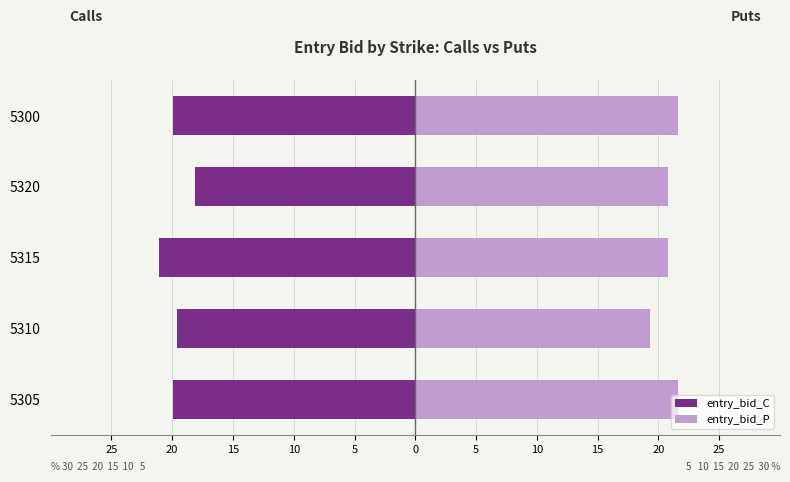

What are all the series names shown in the legend?

entry_bid_C, entry_bid_P